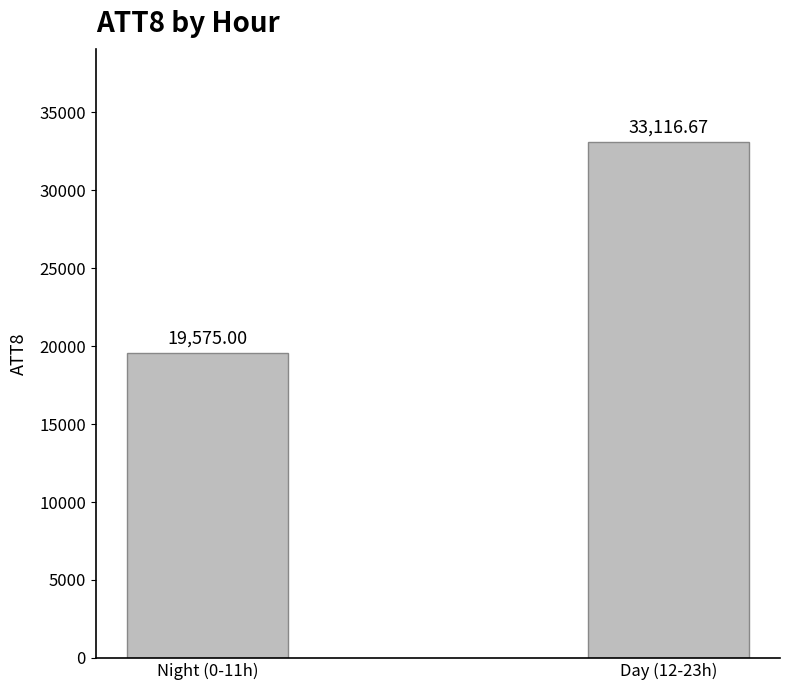

How many data points does each series have?

2